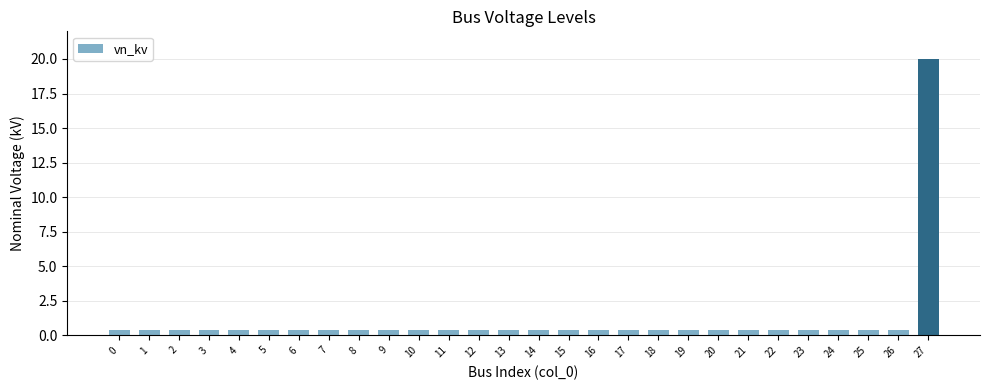

The chart shows a value of 0.4 at 0. True or false?

True